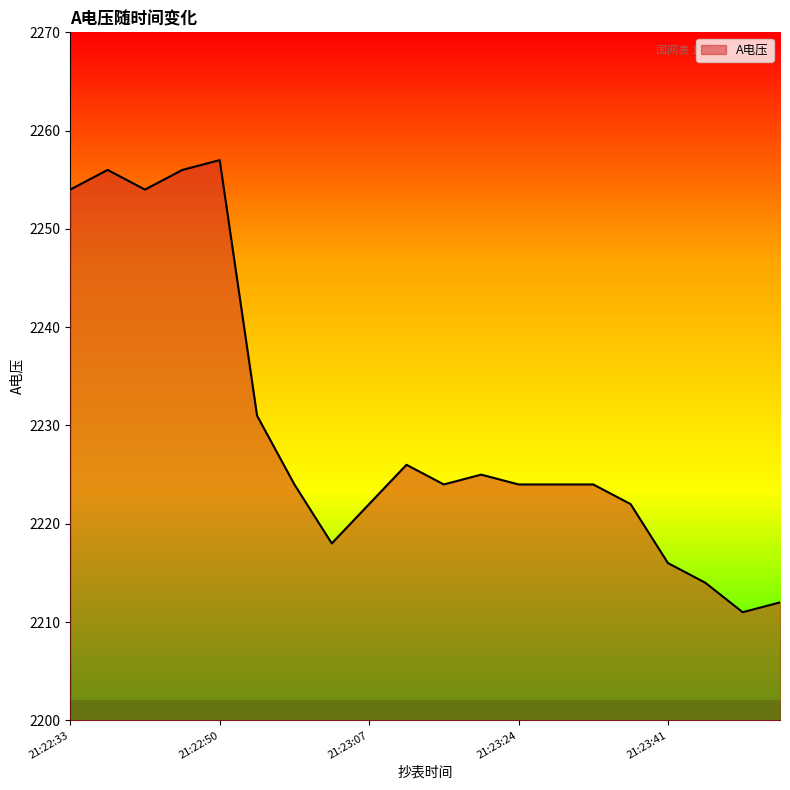

Where is the data nearest to the value 2234?

21:22:55